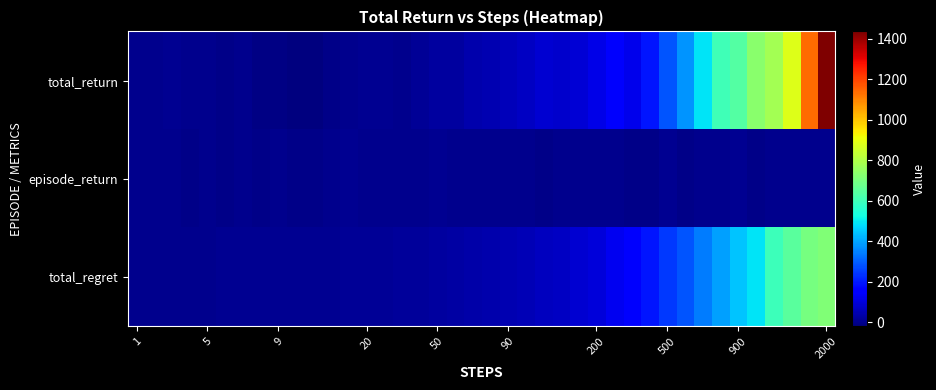

Rank the series by their average value, from highest to lowest.

total_return, total_regret, episode_return